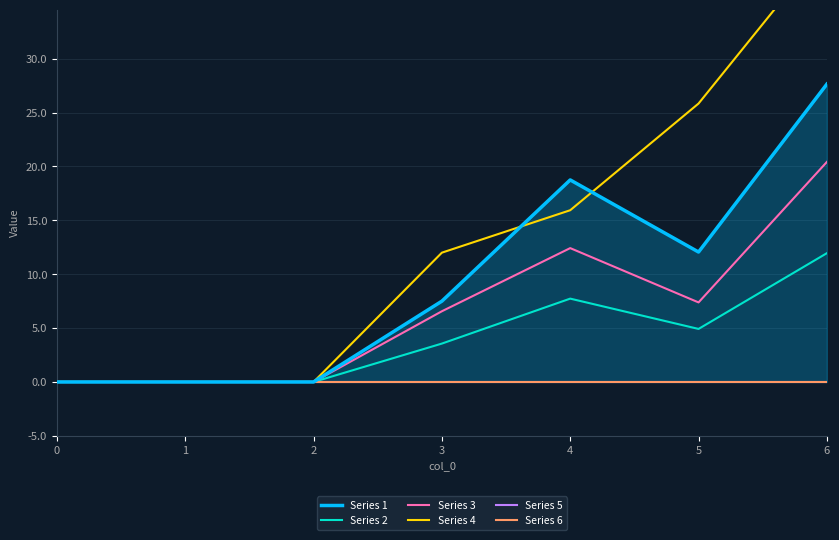

Between 1 and 2, which series saw the biggest shift?

Series 1